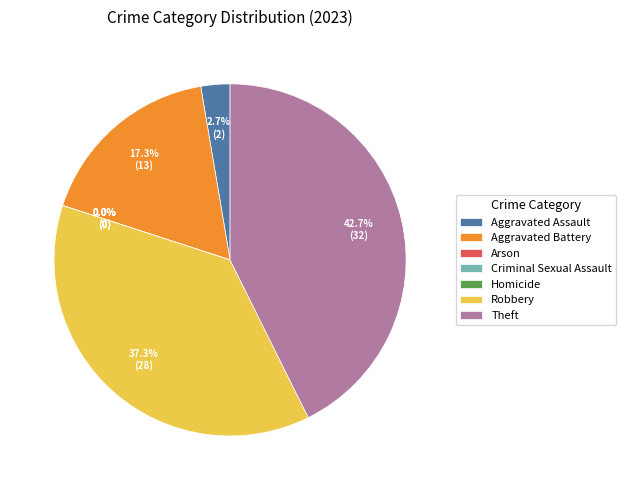

Is the sum of Theft and Aggravated Battery greater than half?

Yes